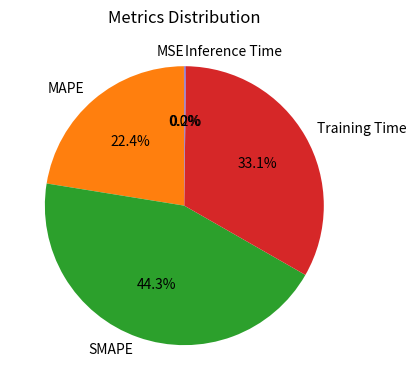

What percentage is NOT represented by MAPE?

77.6%